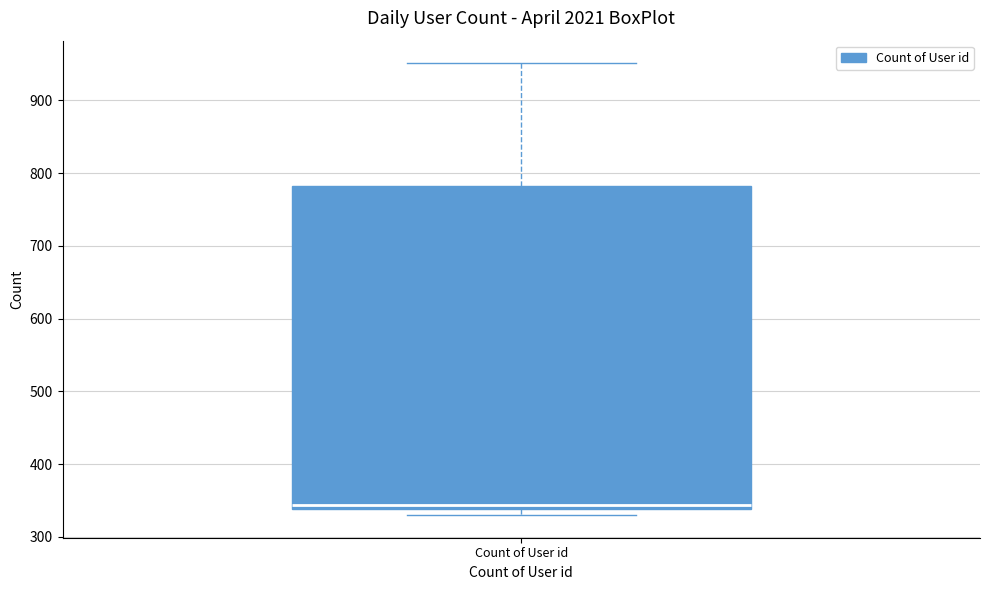

Transcribe this box plot: give where the median line is, the range the box spans, and where the two whiskers end, as read against the y-axis. The values are not printed on the chart, so give them approximately, as read against the axis.

median 340 (just above the box's lower edge), box 340 to 780, whiskers 330 to 950